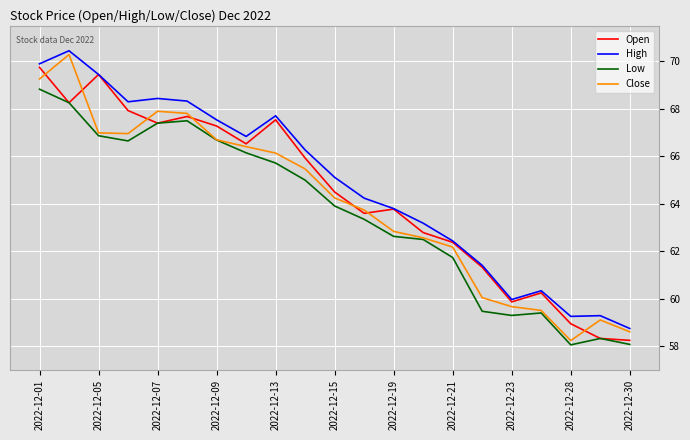

What is the difference between the second highest and minimum values in the Open series?

11.2